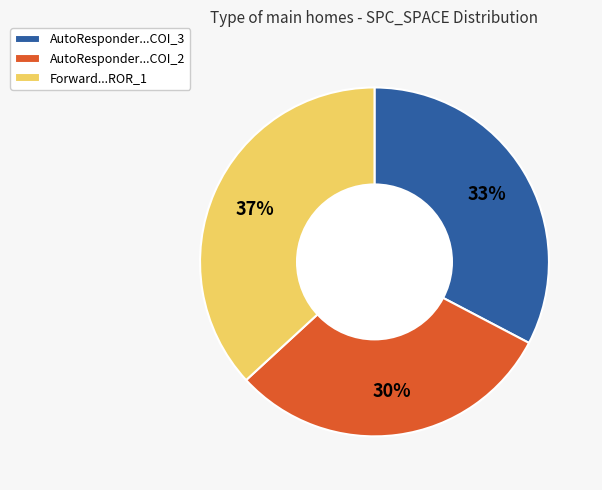

Which category has the biggest portion of the pie?

Forward...ROR_1